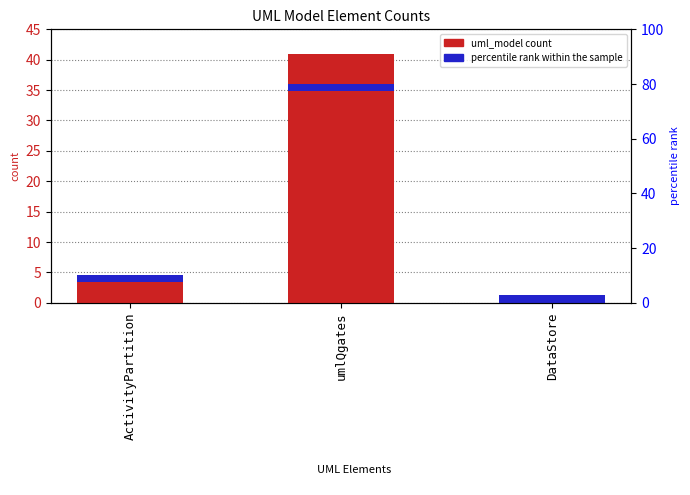

The chart shows a value of 3 at ActivityPartition. True or false?

False